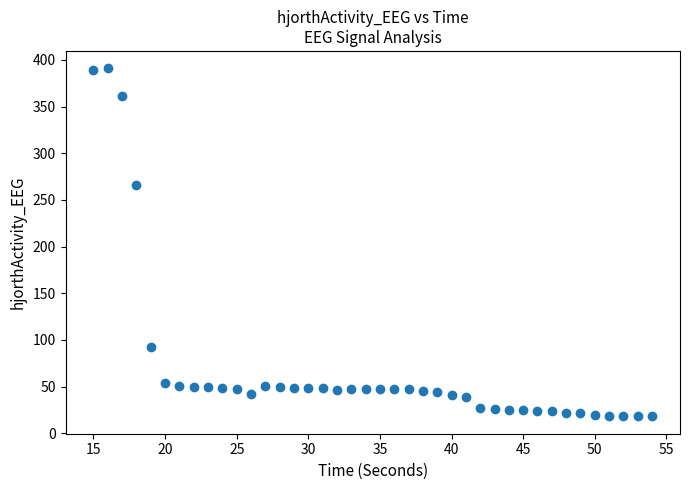

What is the range of X values (max minus min)?

39.0